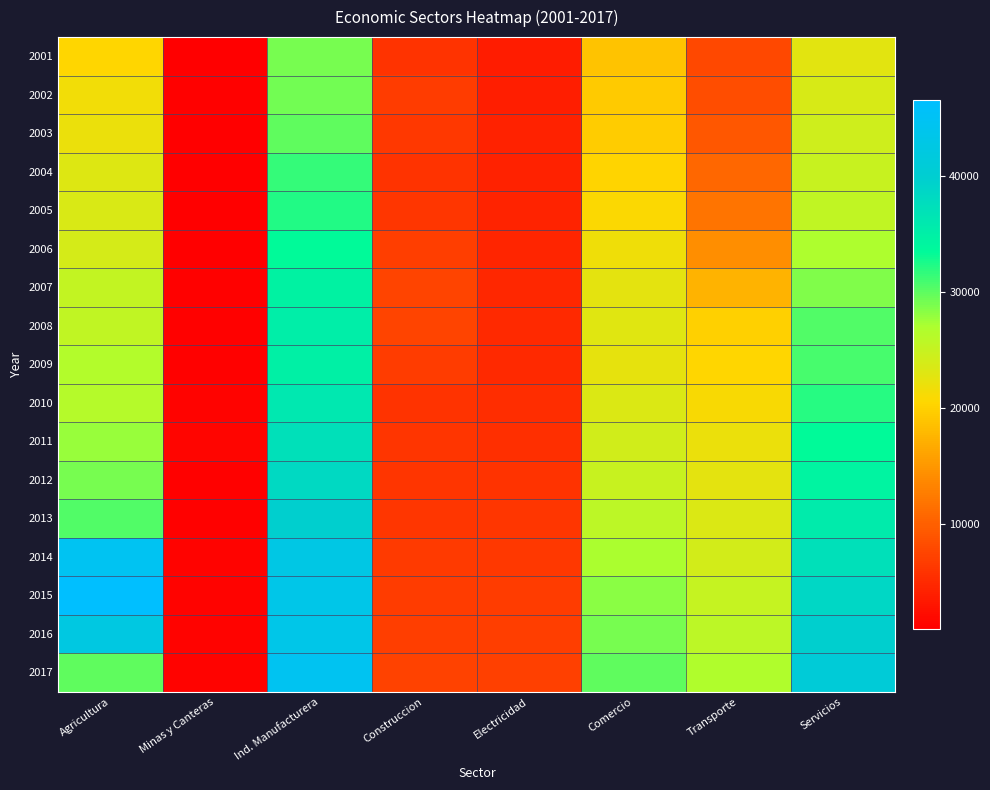

Count the number of categories in the chart.

8